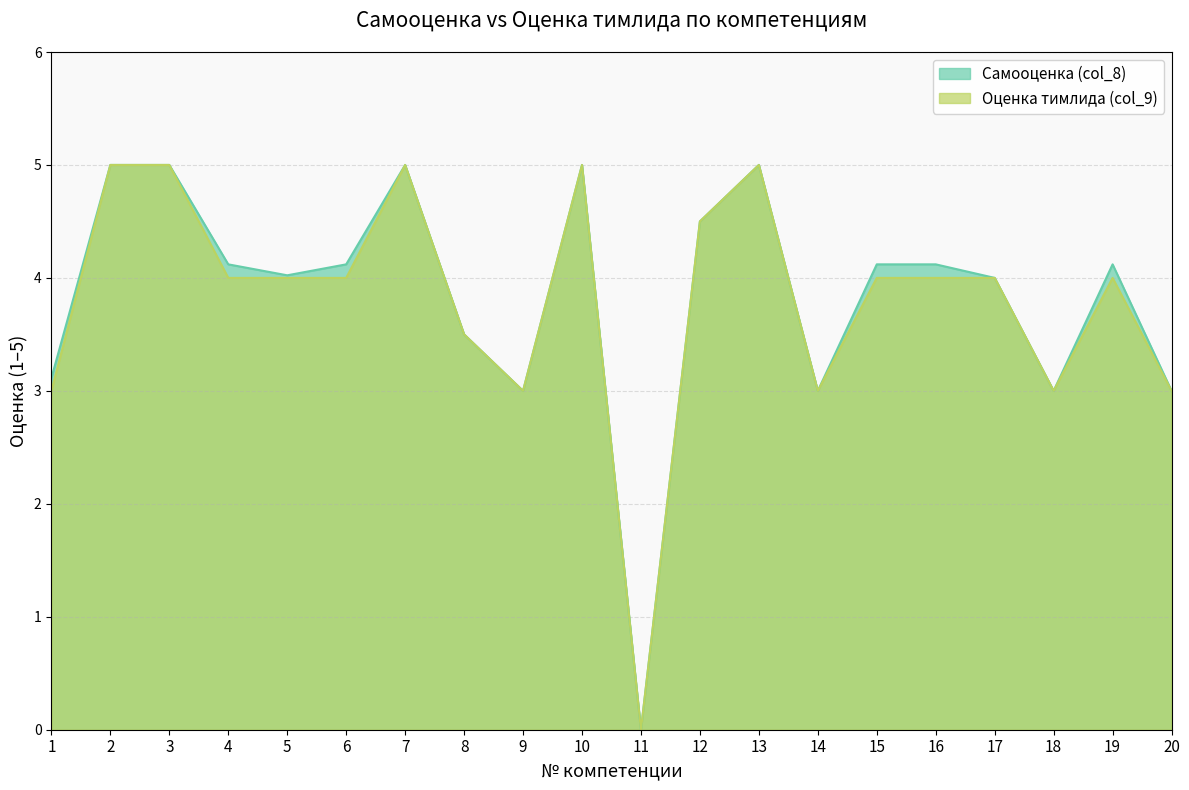

Does the chart display data point markers on the line(s)?

No